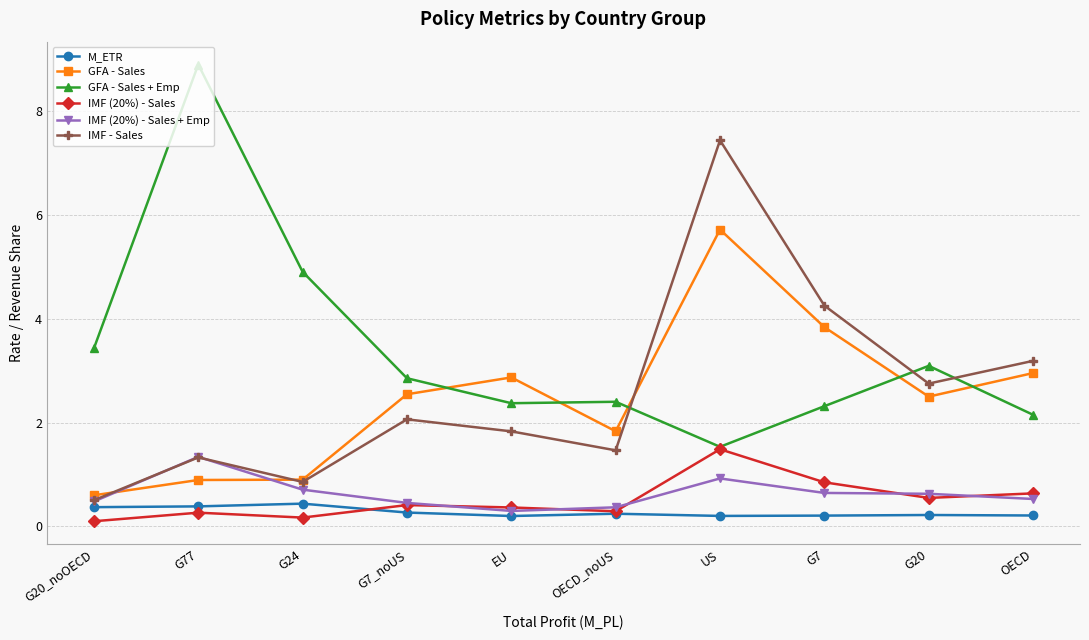

What is the difference between the second highest and second lowest values in the GFA - Sales + Emp series?

2.8